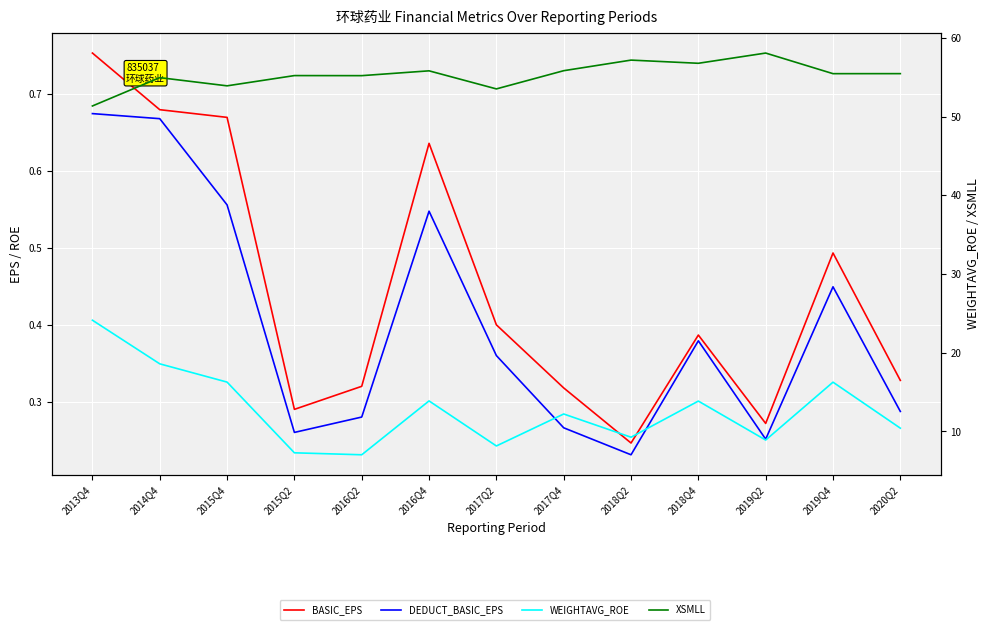

What is the label of the 1st point from the right?

2020Q2